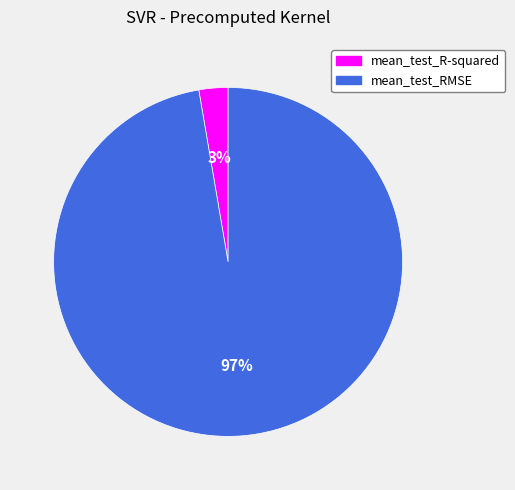

To the nearest percent, what portion does mean_test_RMSE represent?

97%